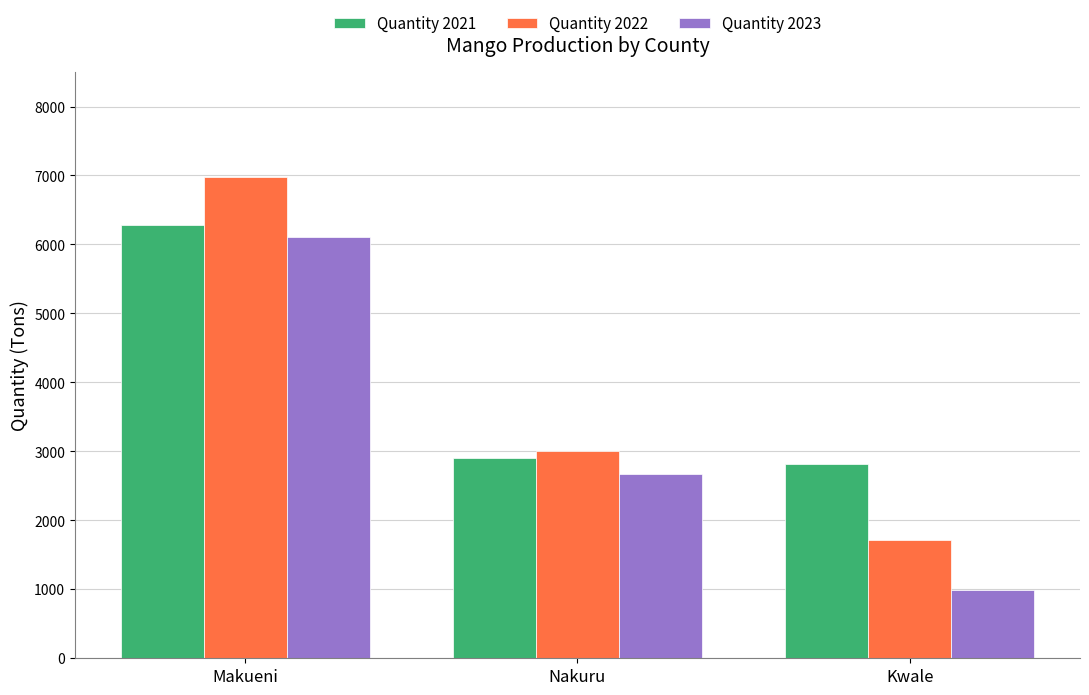

What is the label of the 2nd bar from the left?

Nakuru